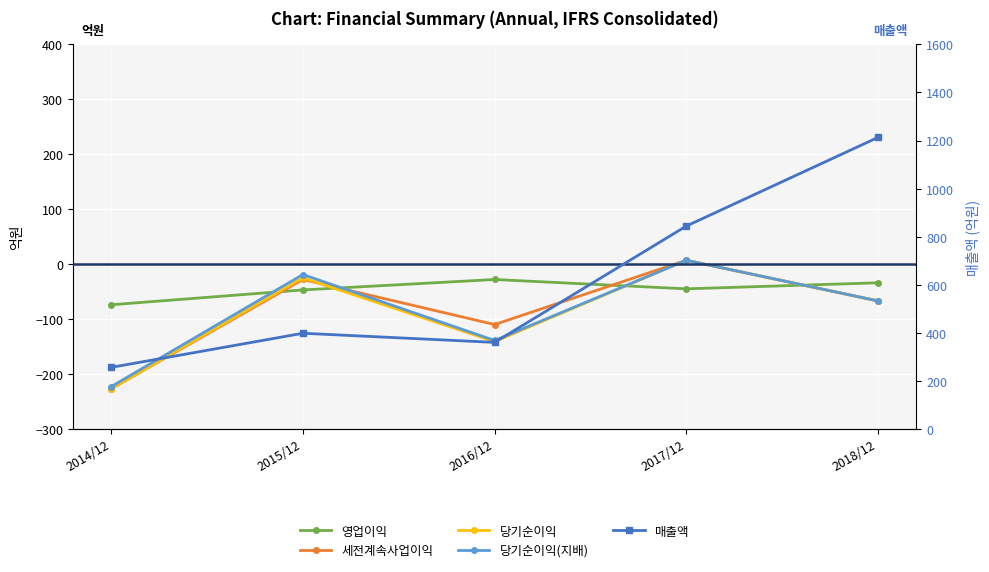

Is it true that 매출액 equals 236 at 2017/12?

False